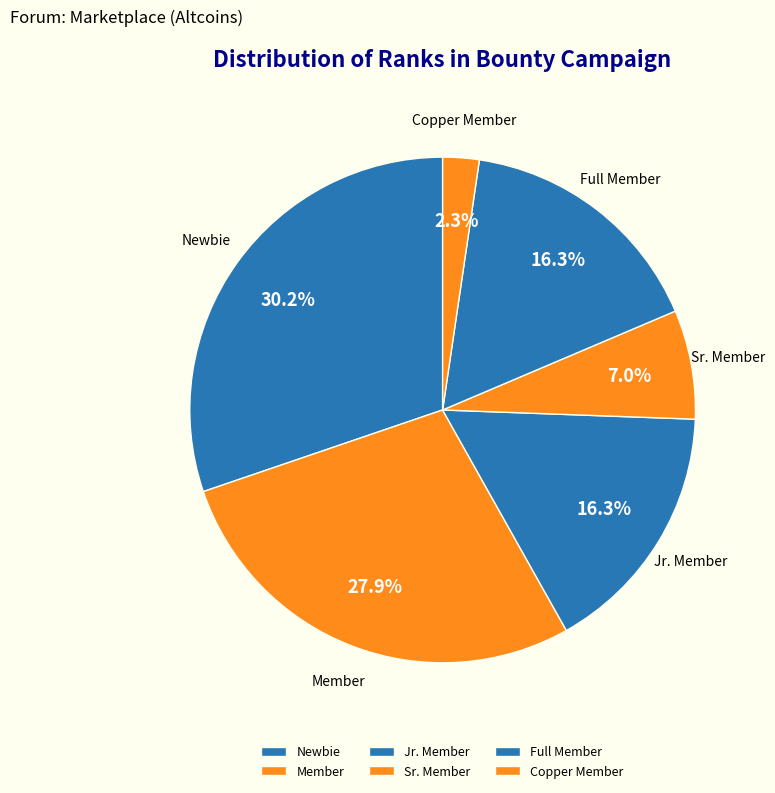

To the nearest percent, what portion does Full Member represent?

16%